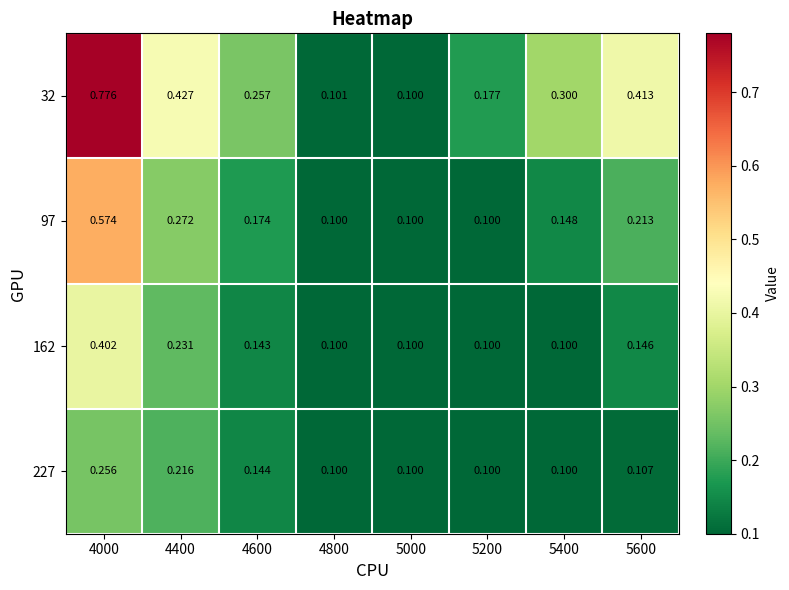

Is the value of 32 at 4400 greater than the value of 227 at 5600?

Yes